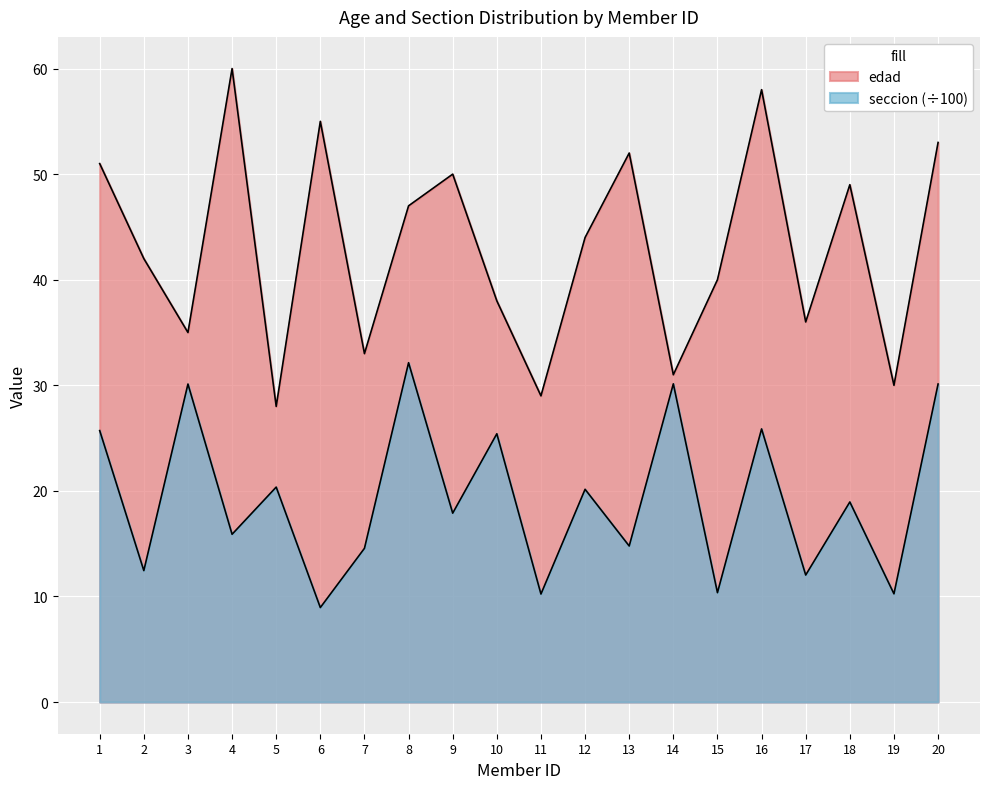

How many distinct data groups are displayed?

2